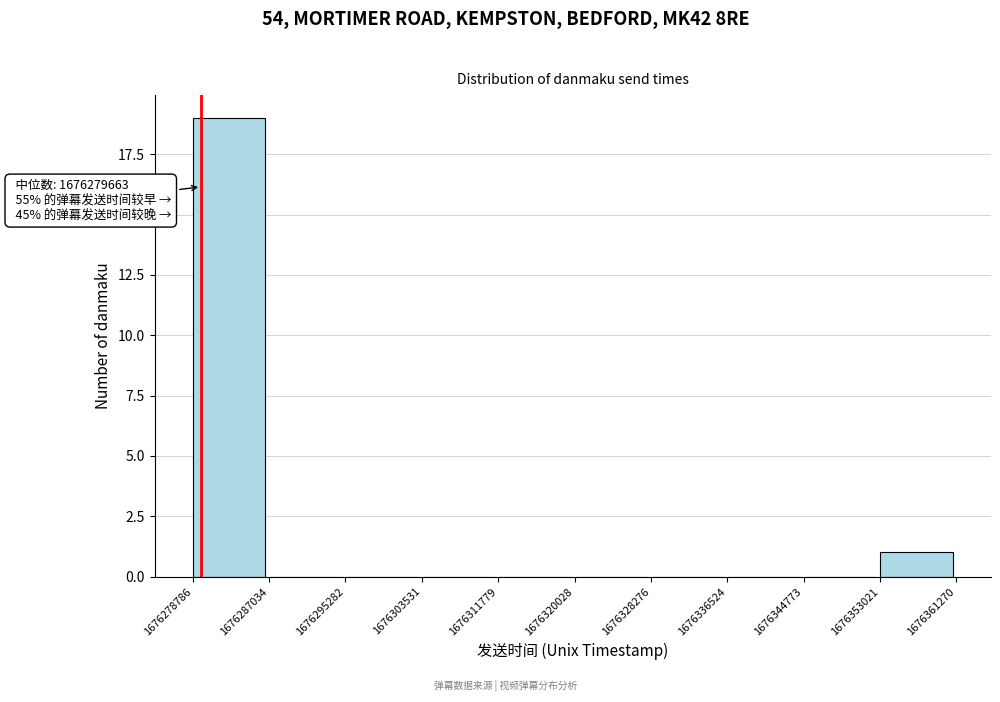

Which range on the x-axis has the tallest bar?

1676278786 to 1676287034